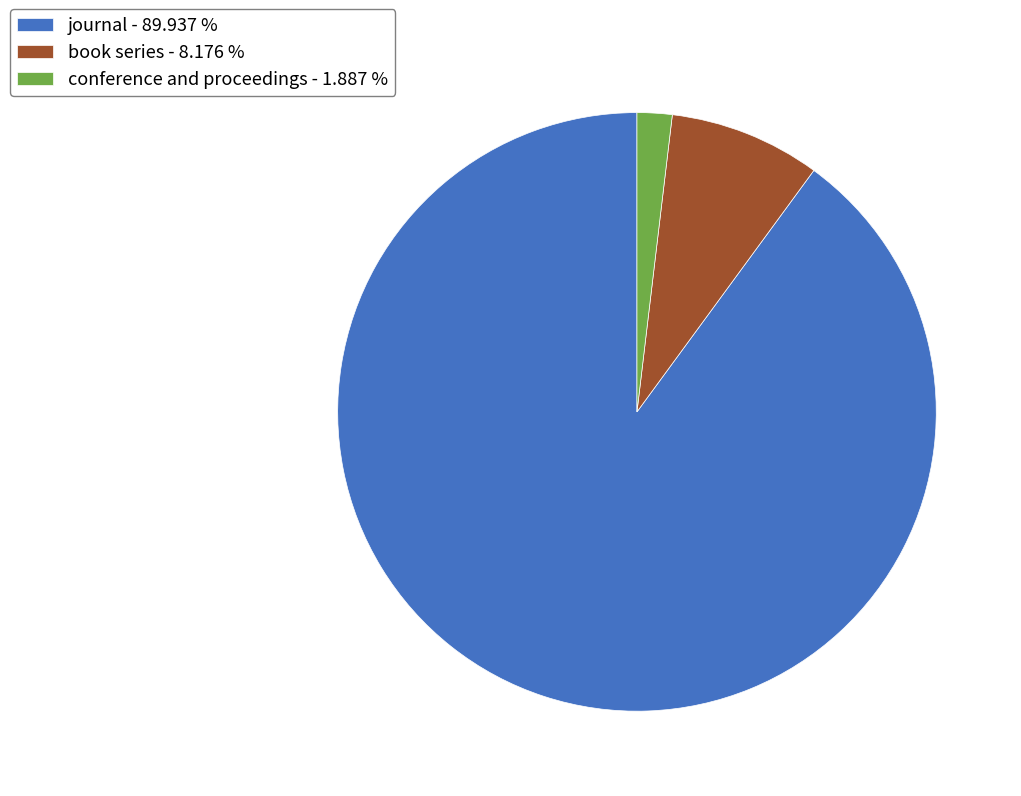

How many slices are in this pie chart?

3